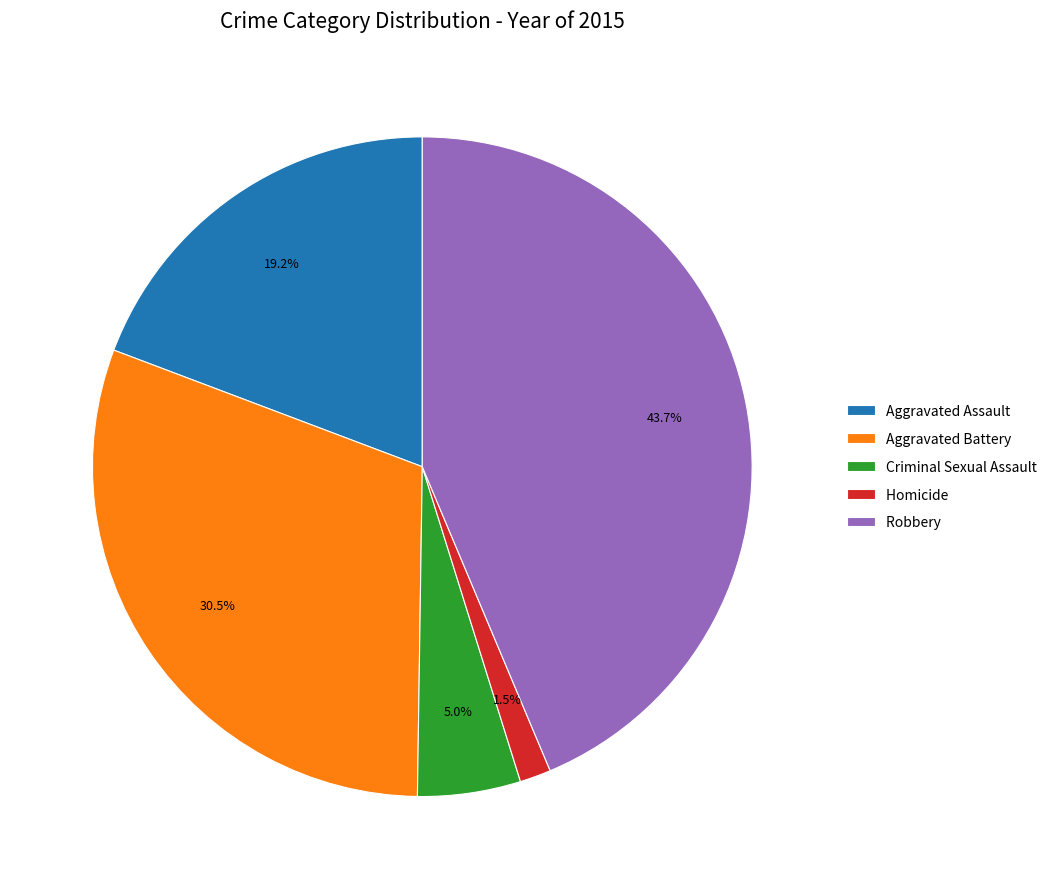

Between Robbery and Aggravated Assault, which is larger?

Robbery